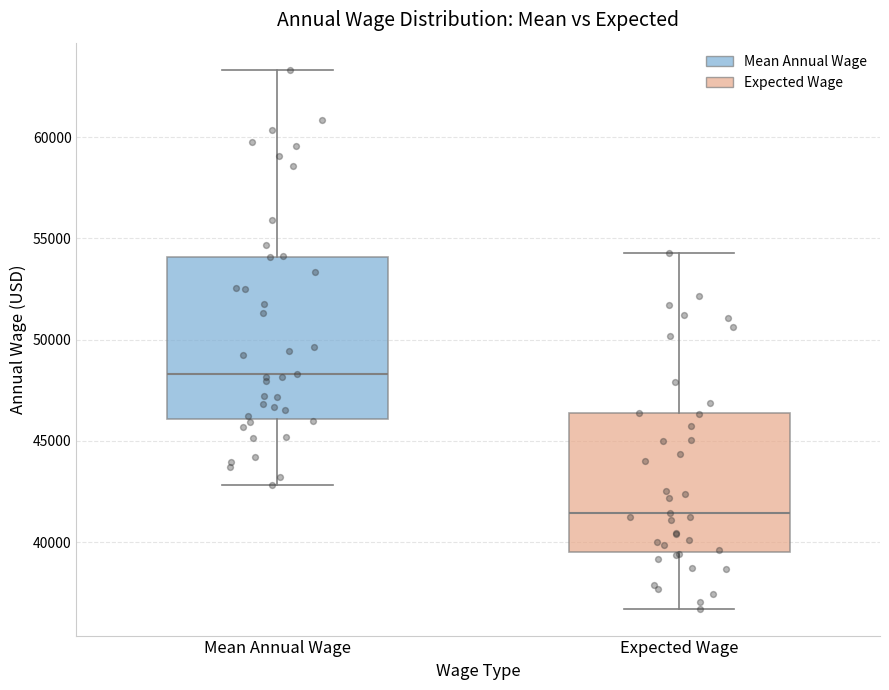

Reading left to right, transcribe this box plot: for each box, give where its median line is, the range the box spans, and where its two whiskers end, as read against the y-axis. The values are not printed on the chart, so give them approximately, as read against the axis.

Mean Annual Wage: median 48500, box 46000 to 54000, whiskers 43000 to 63500
Expected Wage: median 41500, box 39500 to 46500, whiskers 36500 to 54500